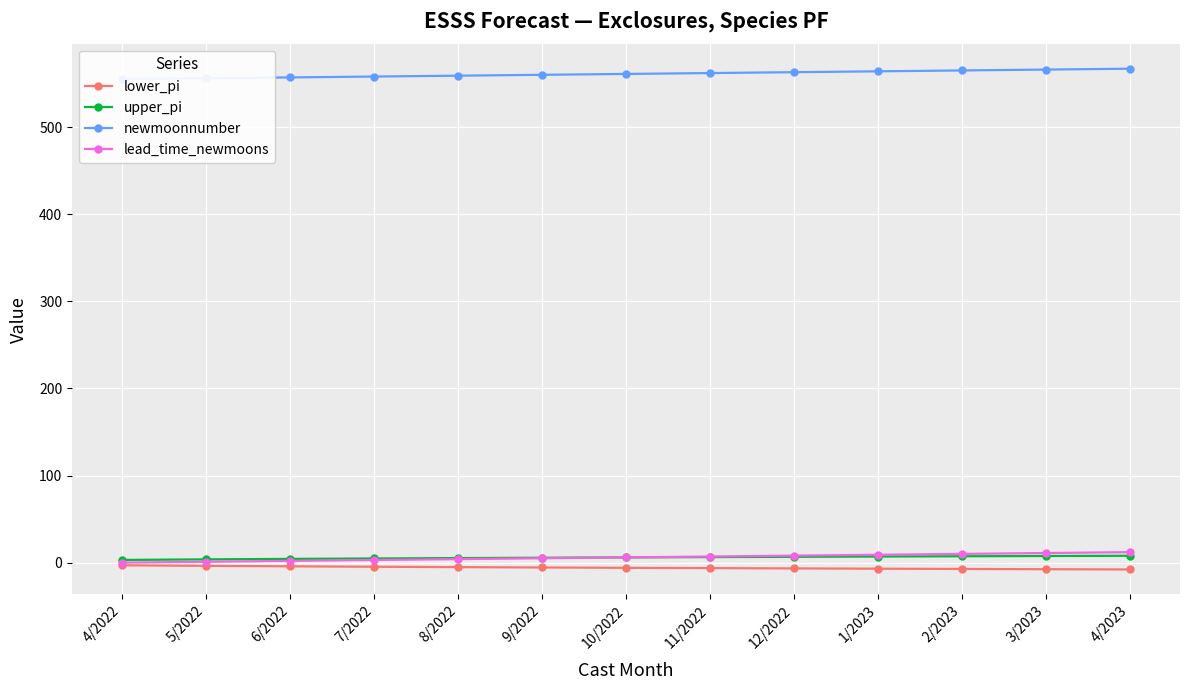

What is the average value of the lead_time_newmoons series?

6.0